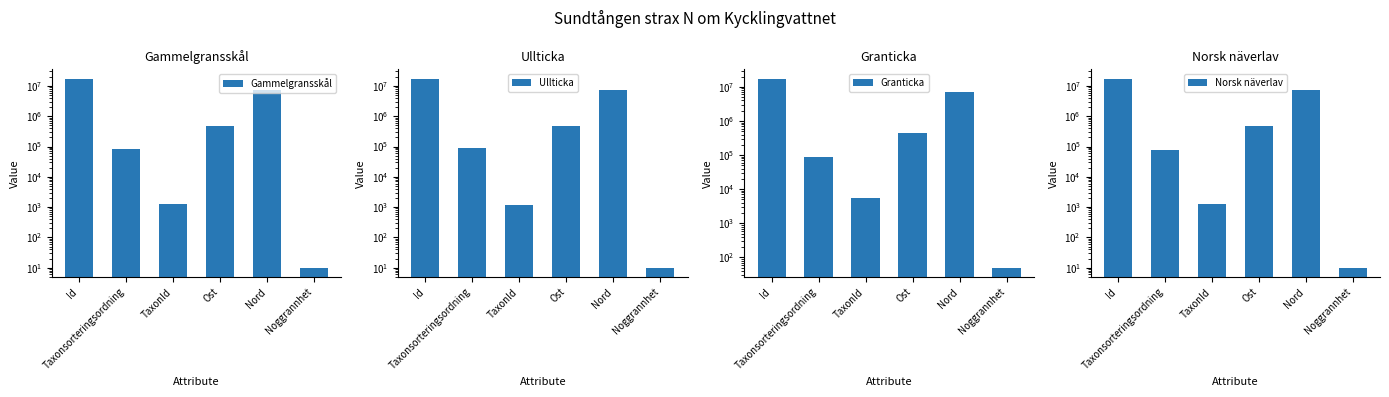

What is the difference between the highest and lowest values at TaxonId?

4230